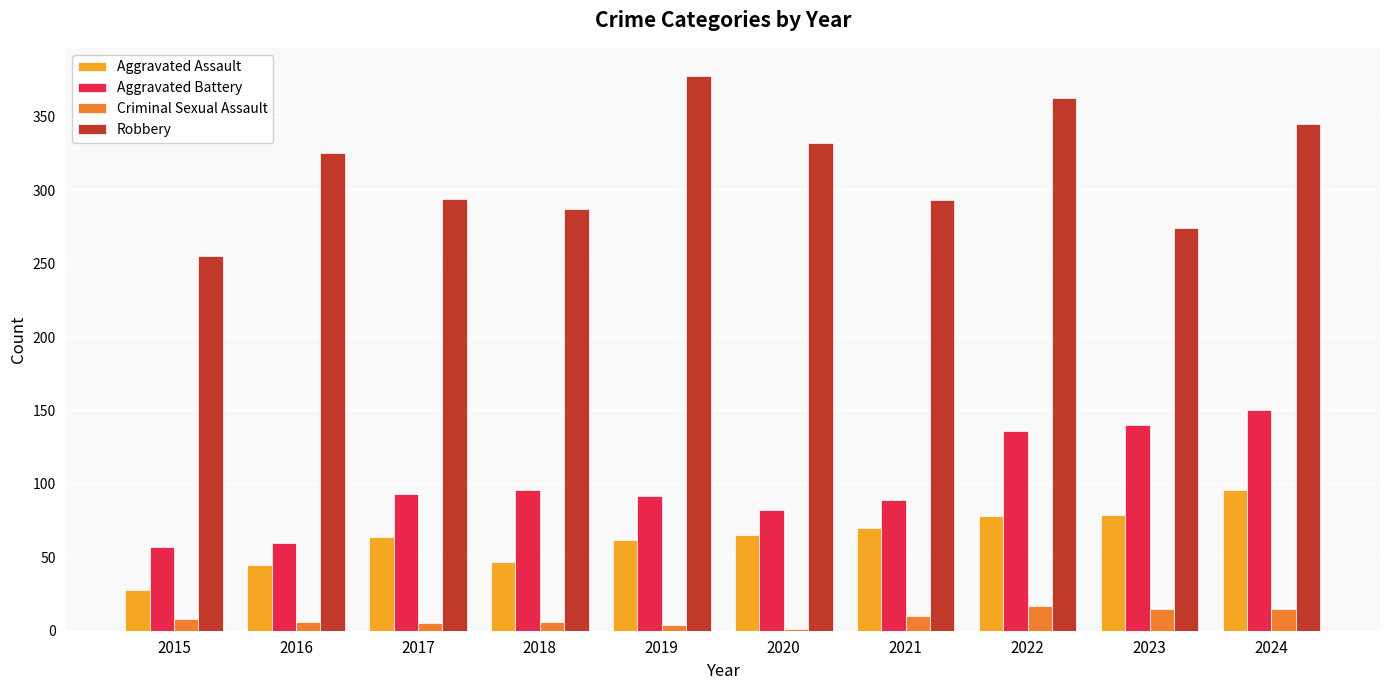

Where is Robbery nearest to the value 316?

2016